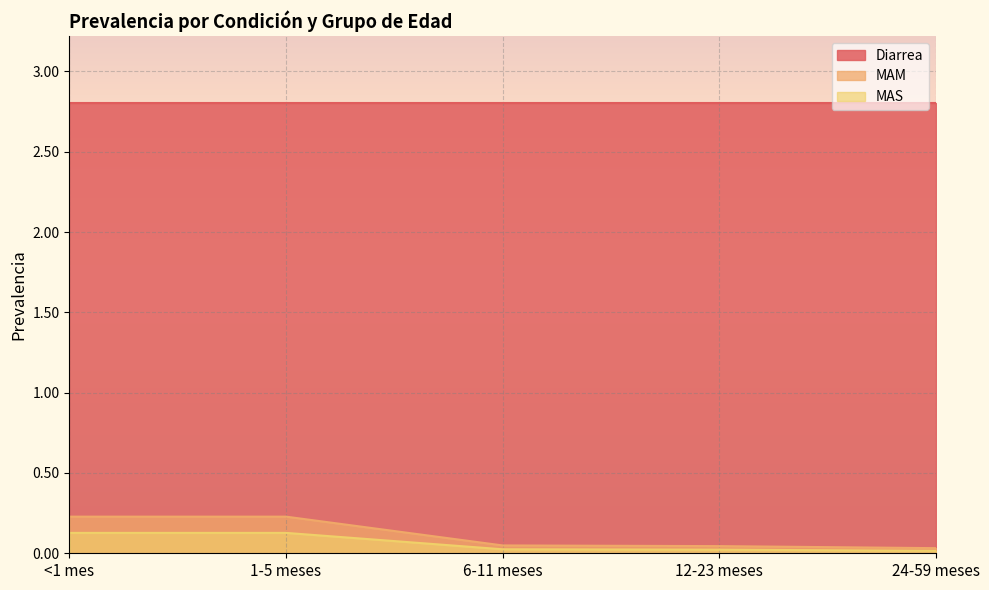

Which series has the largest total across all categories?

Diarrea